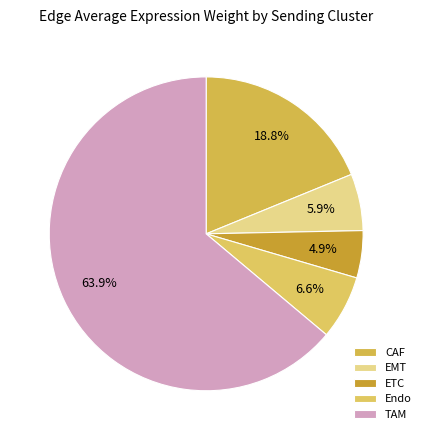

Which category has the smallest portion of the pie?

ETC